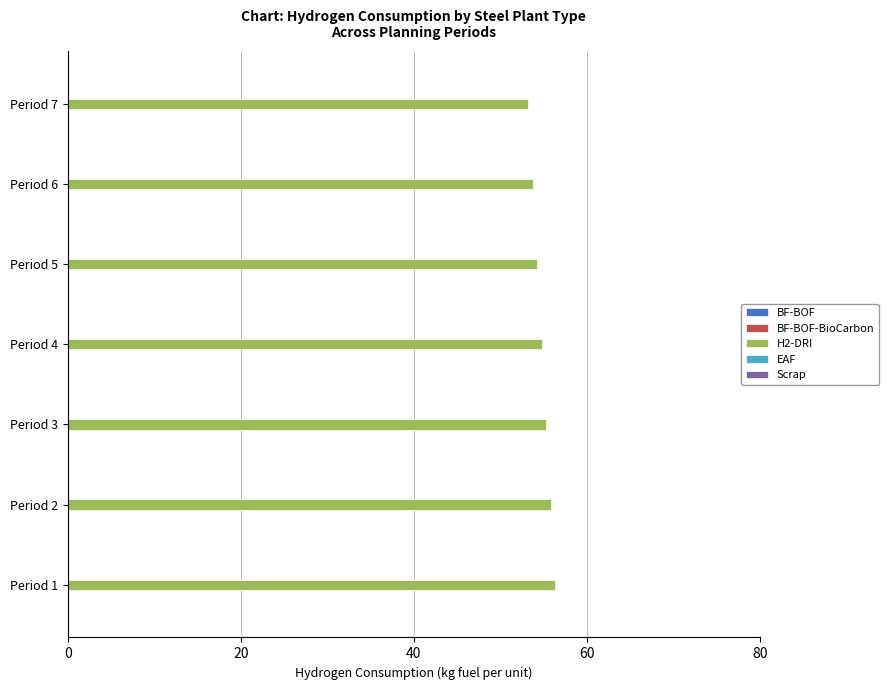

What is the smallest value displayed?

53.2